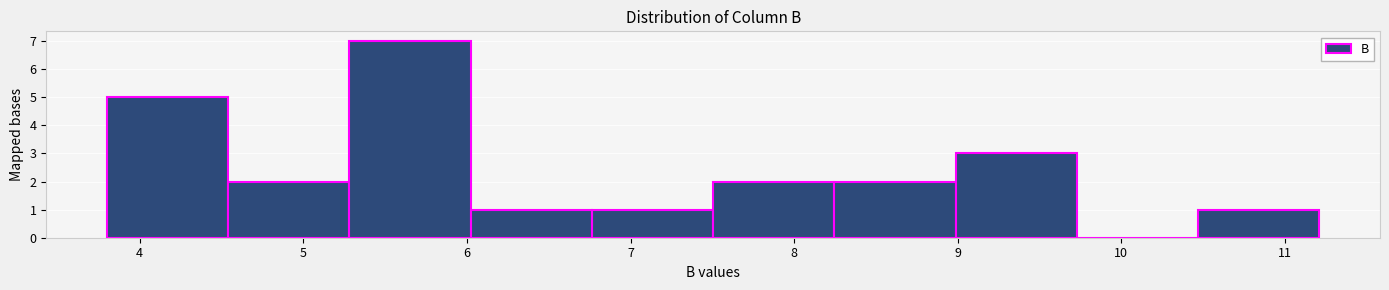

What is the height of the bar covering 6.0 to 6.8 on the x-axis? Neither the bar edges nor the heights are printed on the chart, so give them approximately, as read against the axes.

1